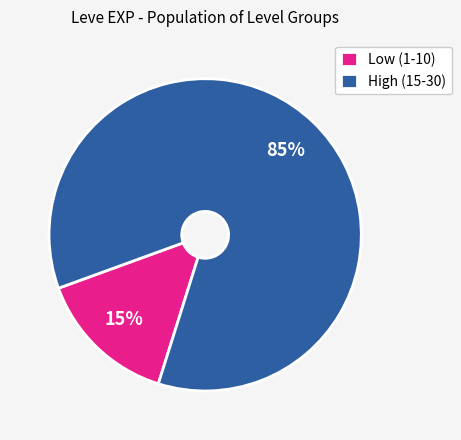

Between High (15-30) and Low (1-10), which is larger?

High (15-30)